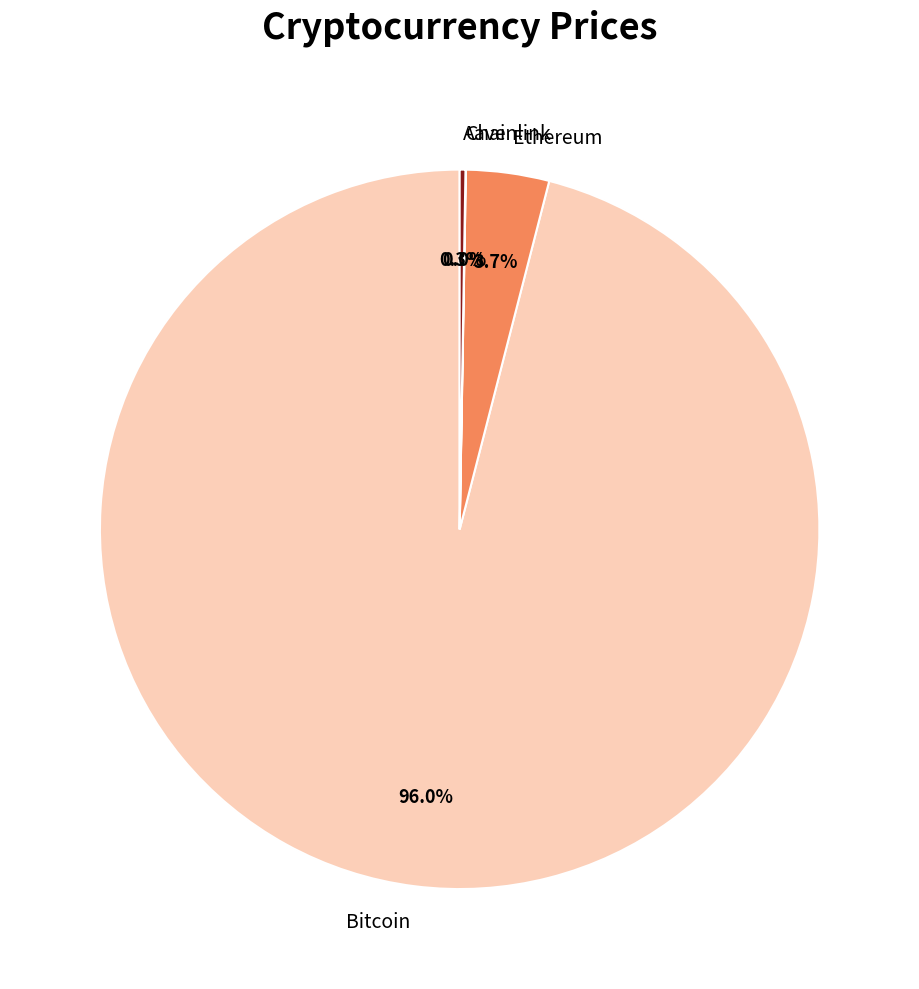

What portion of the pie excludes Bitcoin?

4.0%